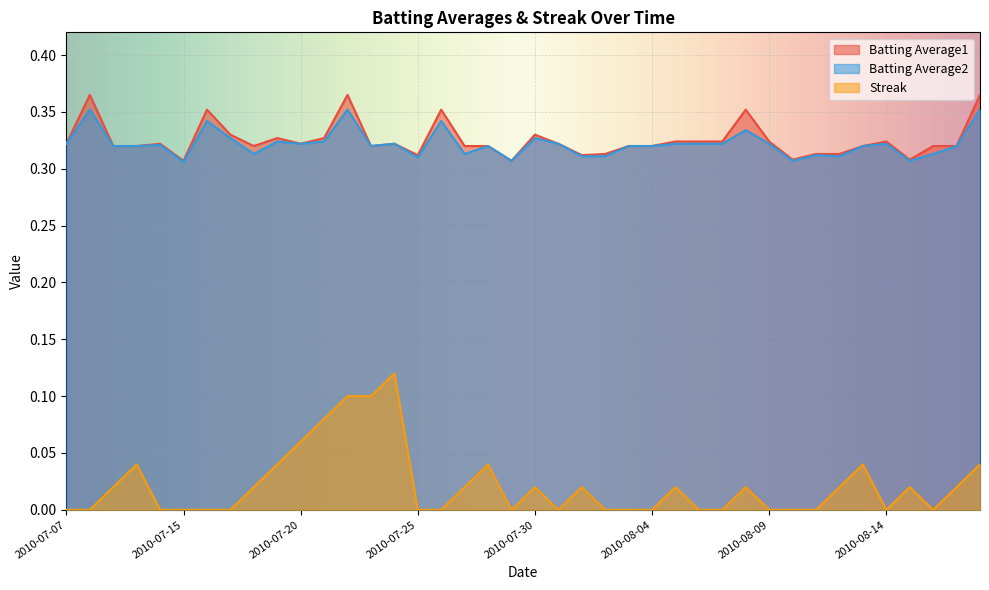

Which series has the largest range (max minus min)?

Streak